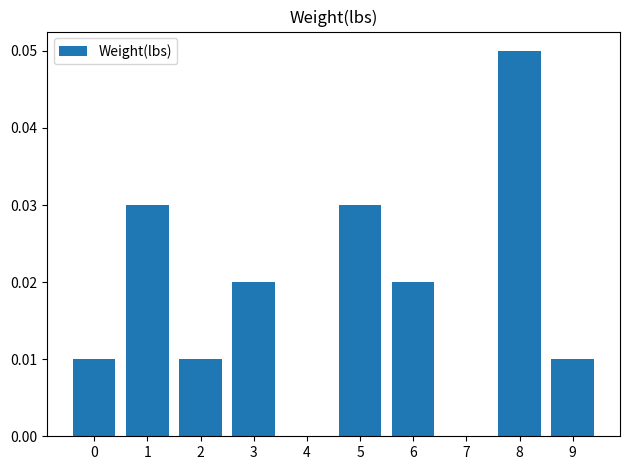

Between 6 and 2, which is larger?

6